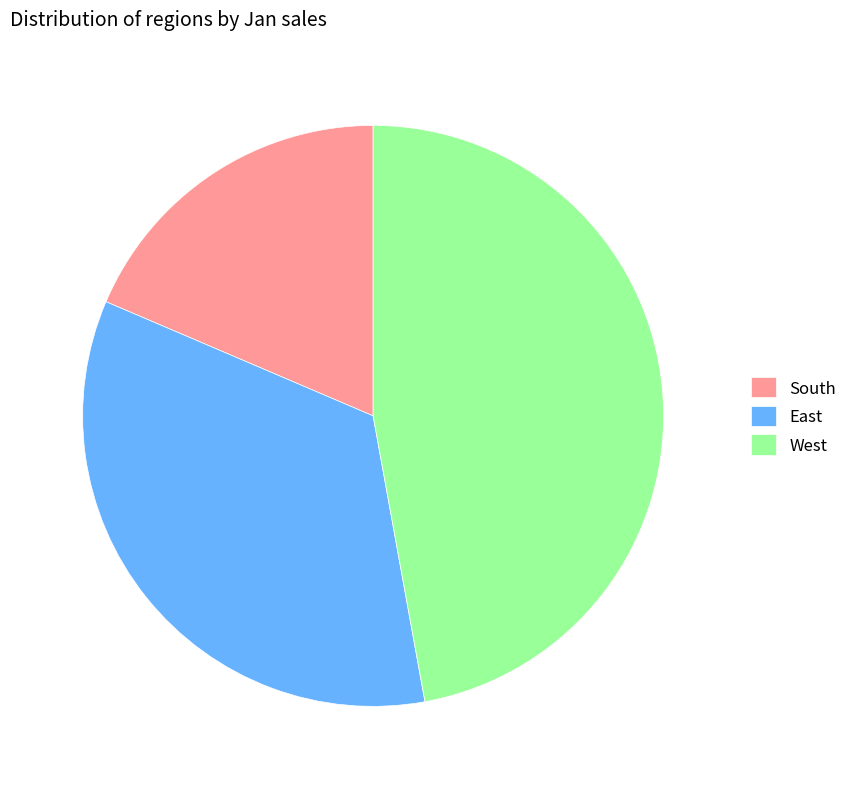

Approximately how many times larger is the value at West compared to East?

1.4